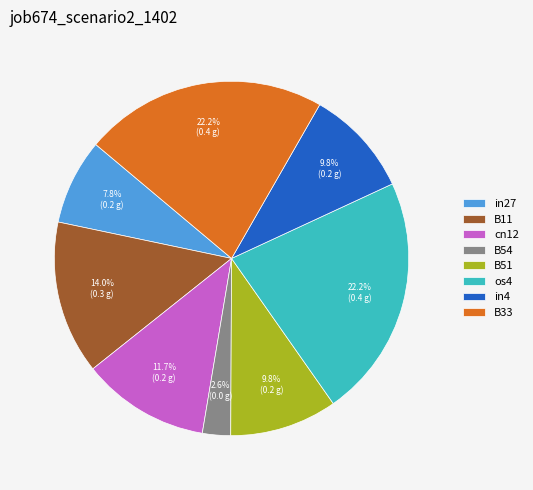

What is the smallest slice in the pie chart?

B54